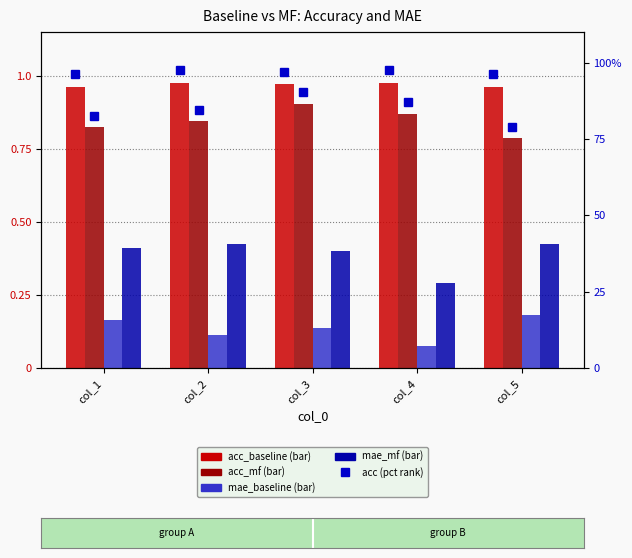

What is the smallest value displayed?

0.1